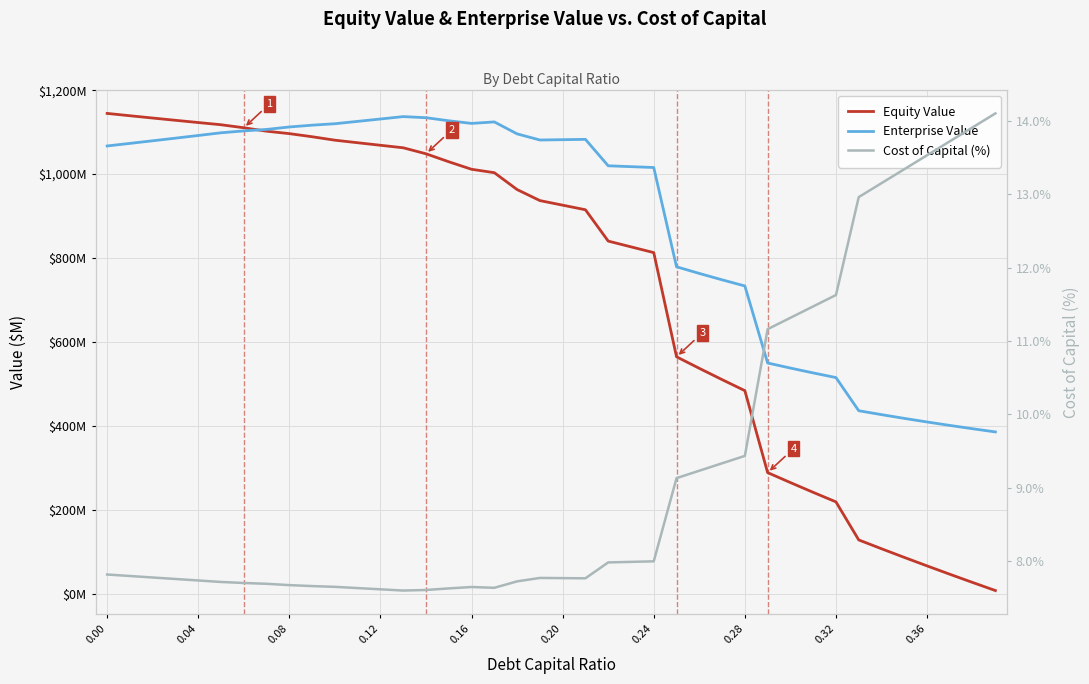

What position from the right is 0.16?

24